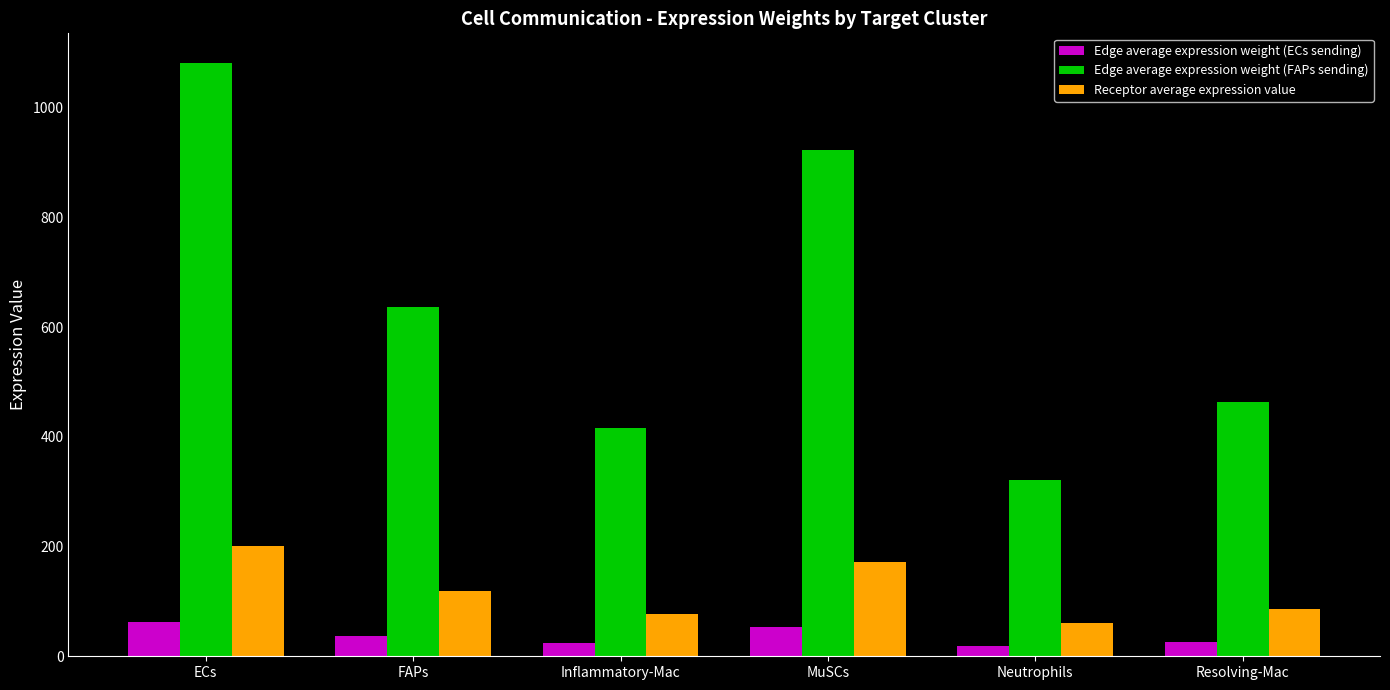

Count the number of data series in this chart.

3